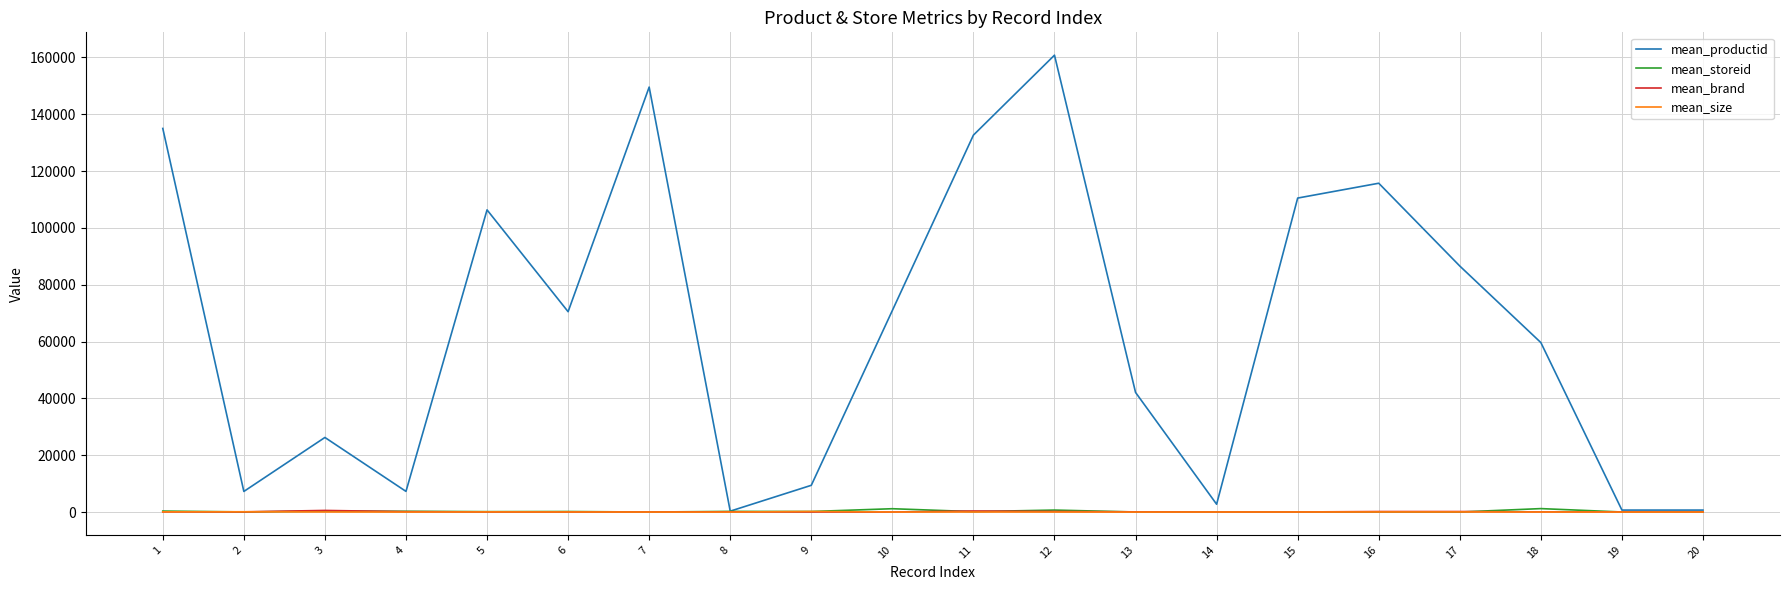

What is the difference between the highest and lowest values at 7?

149527